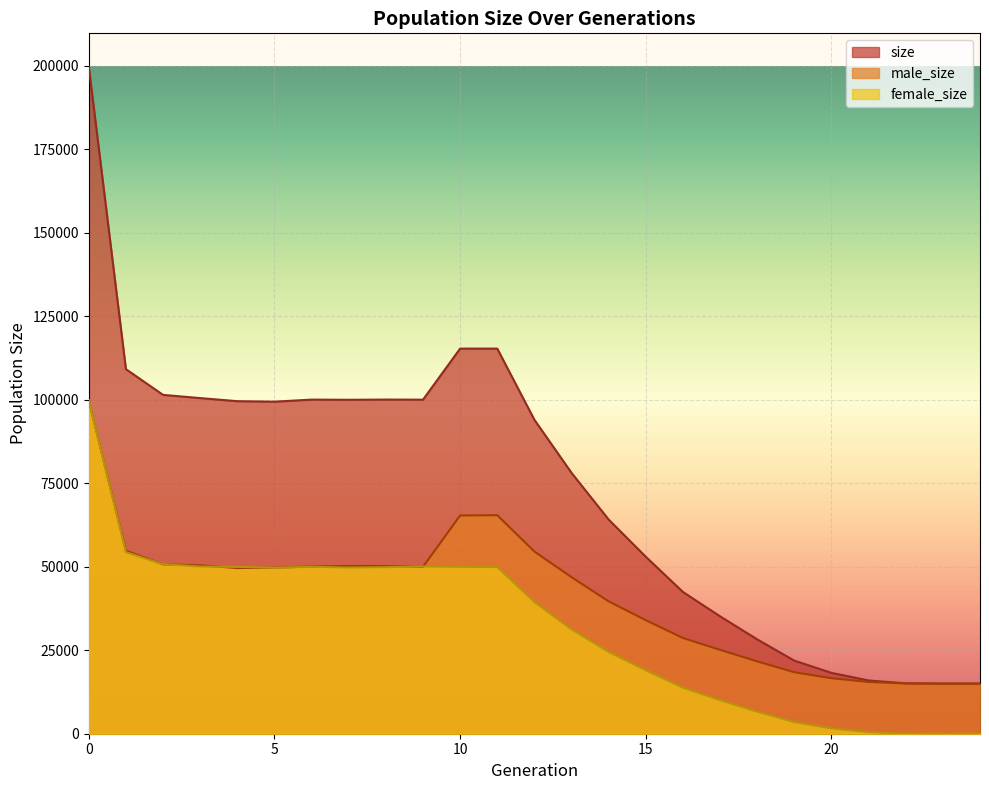

Which series has the largest total across all categories?

size